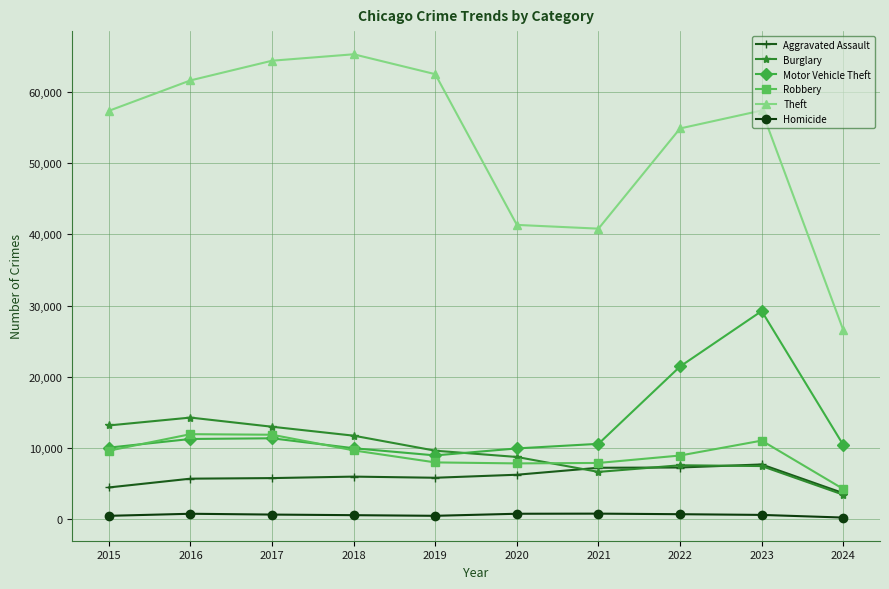

At which label does Theft first exceed 57398?

2016